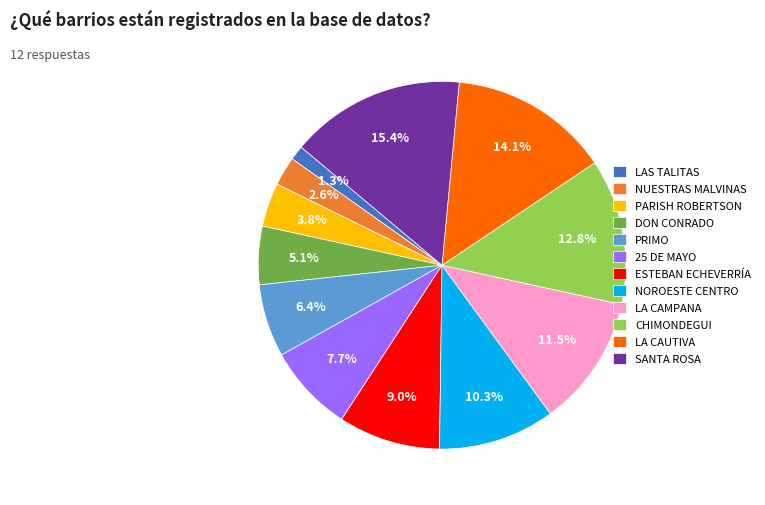

To the nearest percent, what percentage of the pie is 25 DE MAYO?

8%